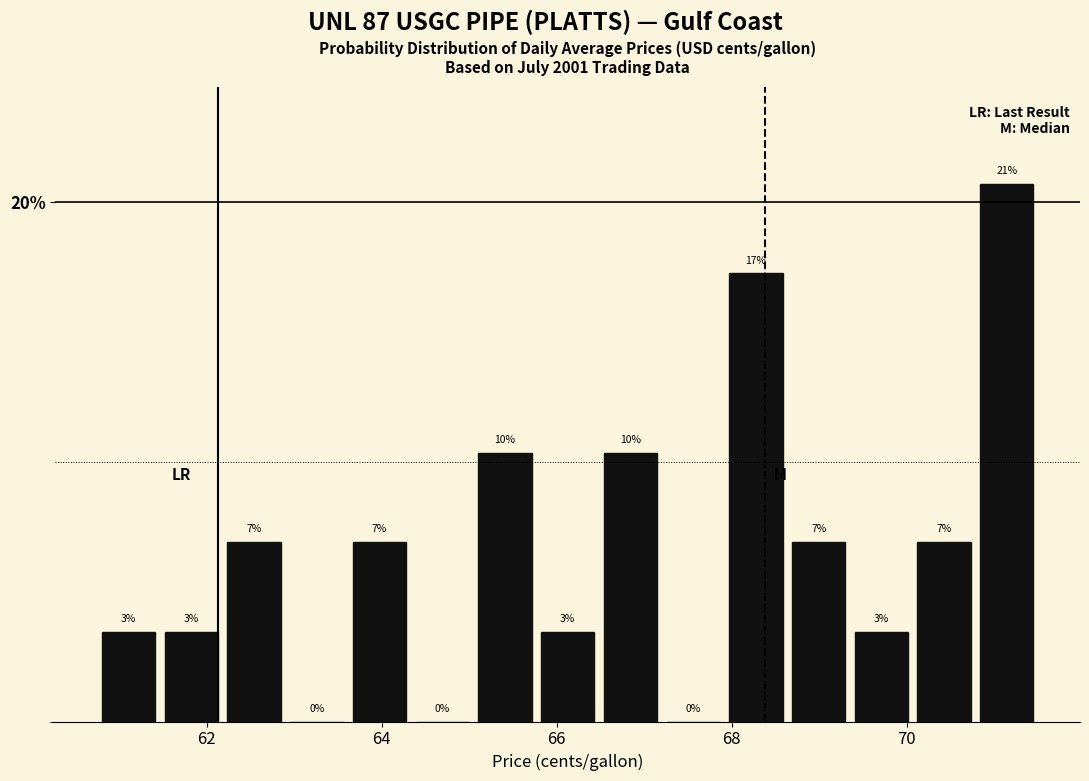

Read against the x-axis, roughly where is the centre of the tallest bar?

71.2